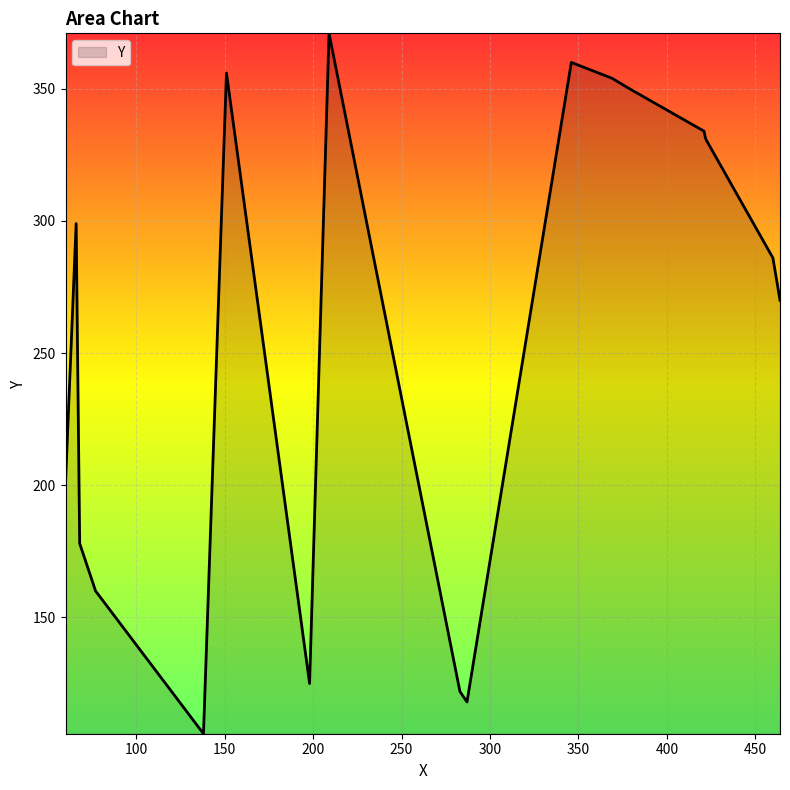

What is the maximum value shown in the chart?

371